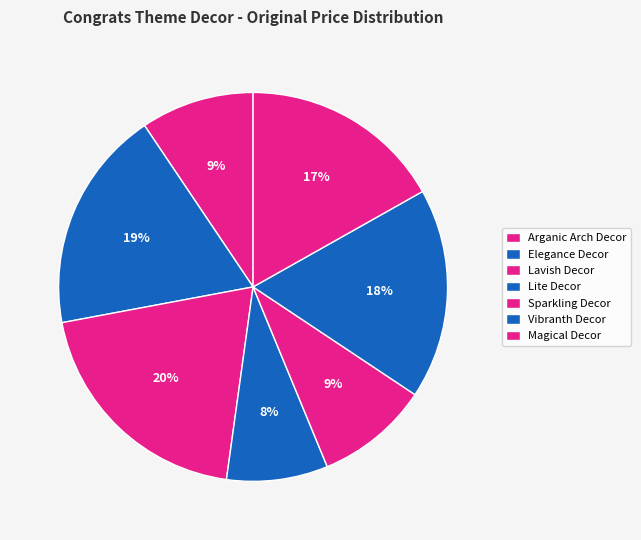

To the nearest percent, what is the combined percentage of Lavish Decor and Lite Decor?

28%